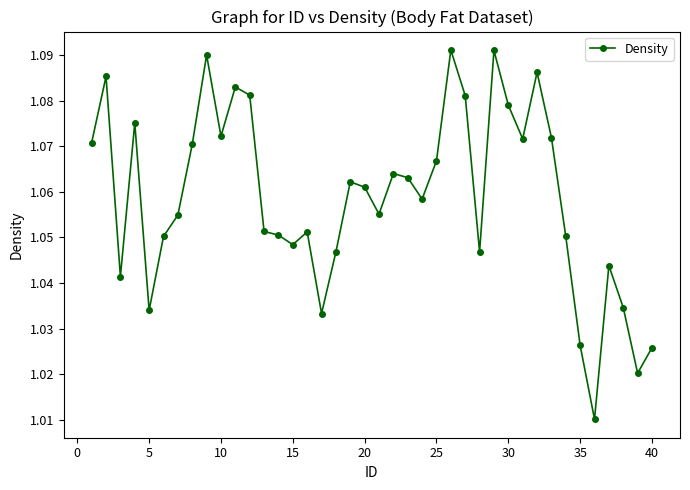

How many values are between 1 and 2?

40